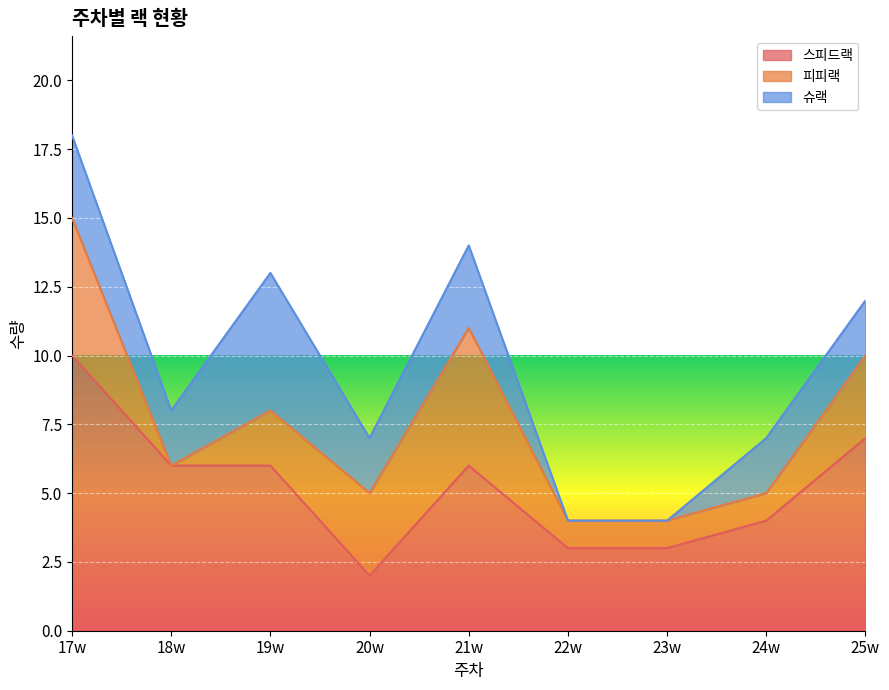

How many data points in 피피랙 are above 2?

4